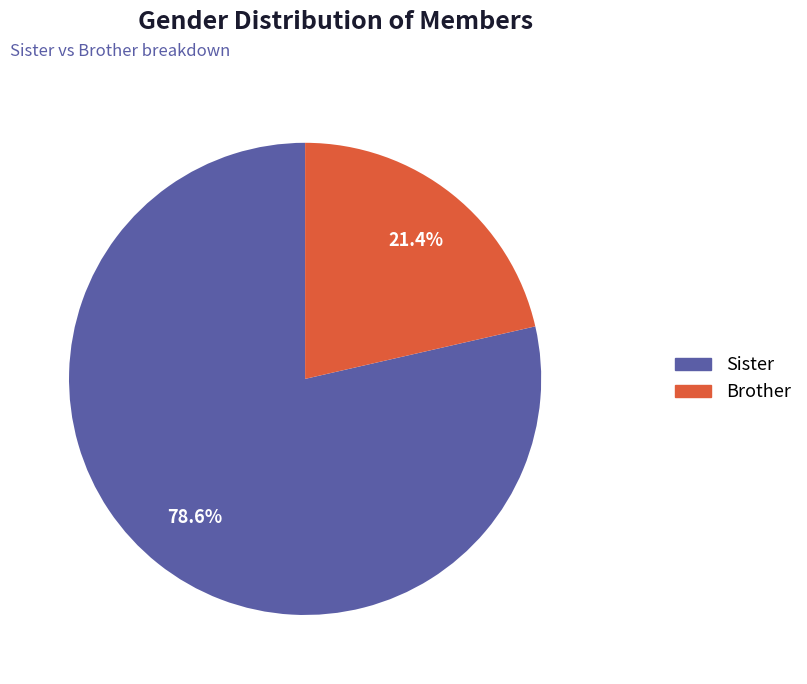

To the nearest percent, what percentage of the pie is Brother?

21%